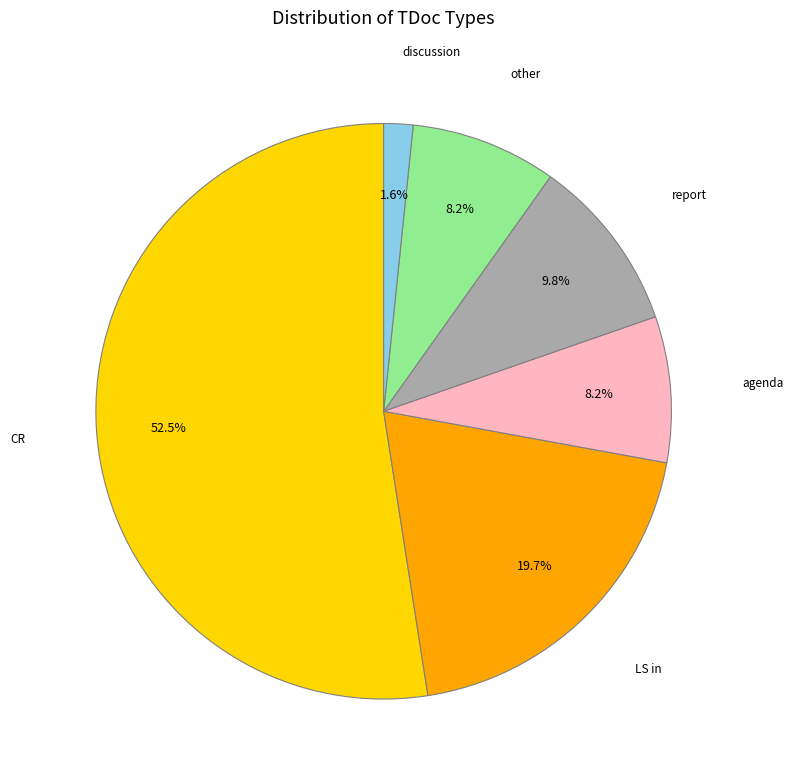

The other slice represents 8% of the pie. True or false?

True